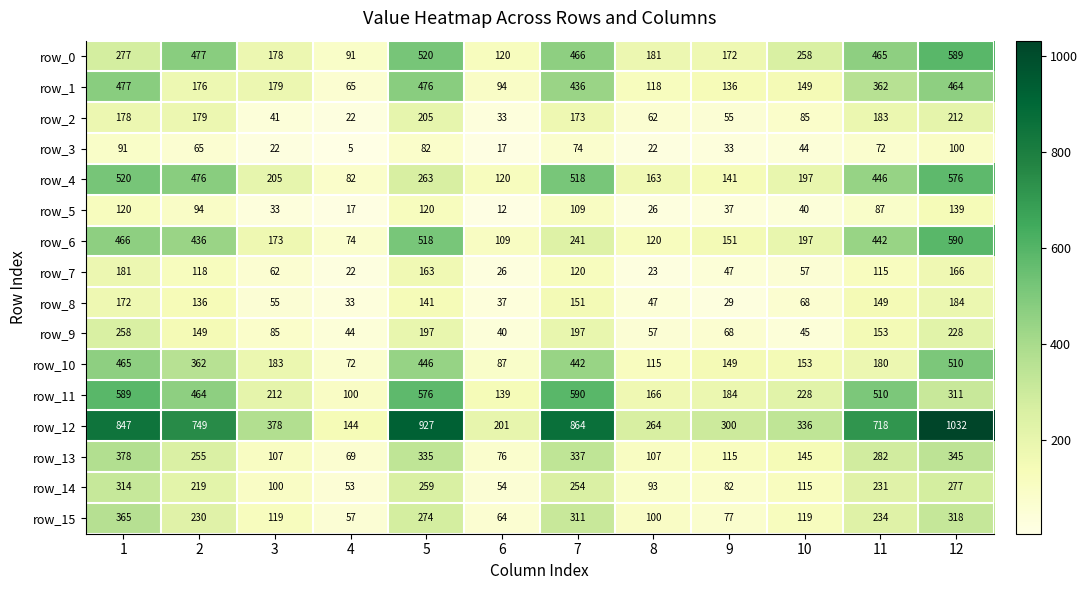

At which category does the chart reach its minimum across all series?

4